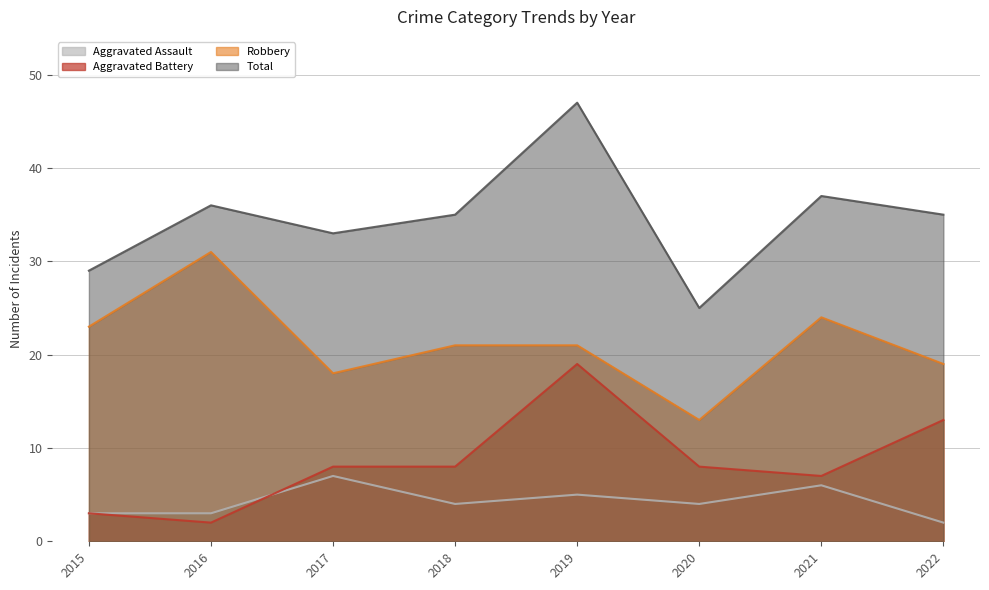

Does the chart display data point markers on the line(s)?

No